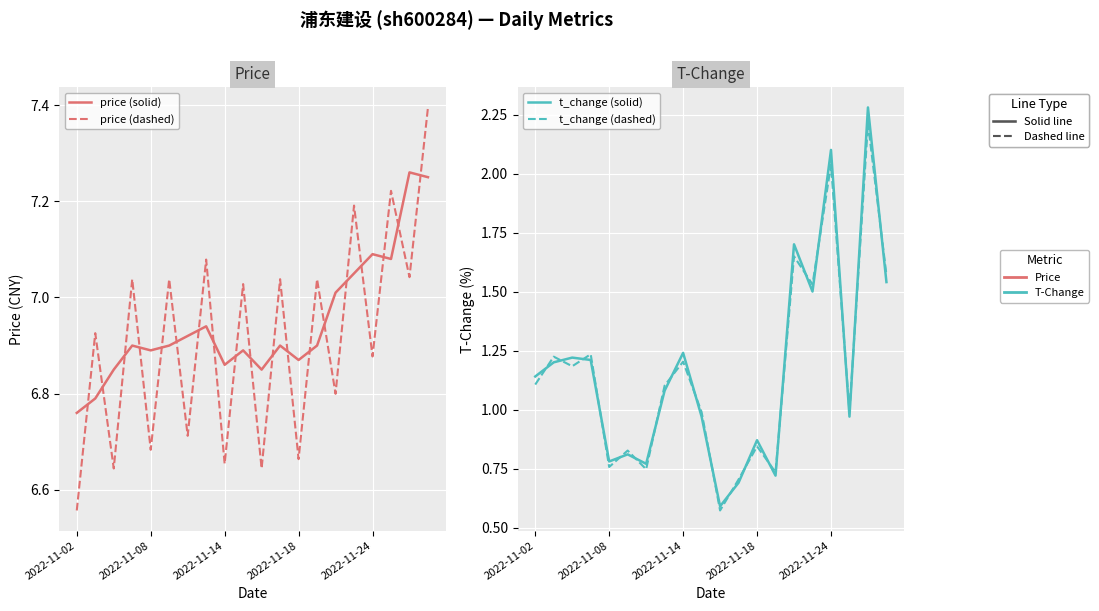

What are all the series names shown in the legend?

price (solid), price (dashed), t_change (solid), t_change (dashed)